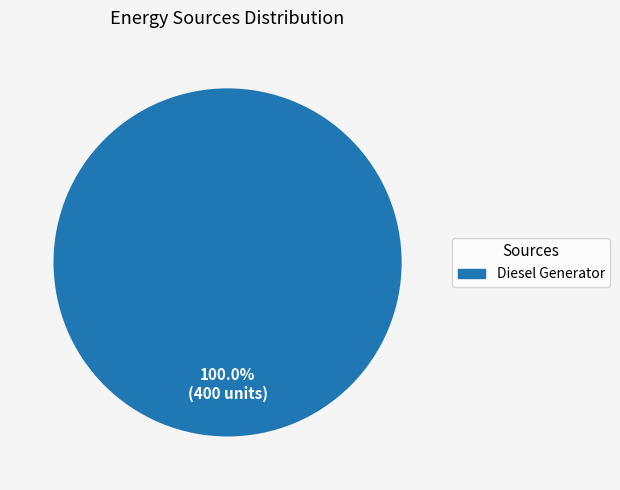

How many slices are in this pie chart?

1